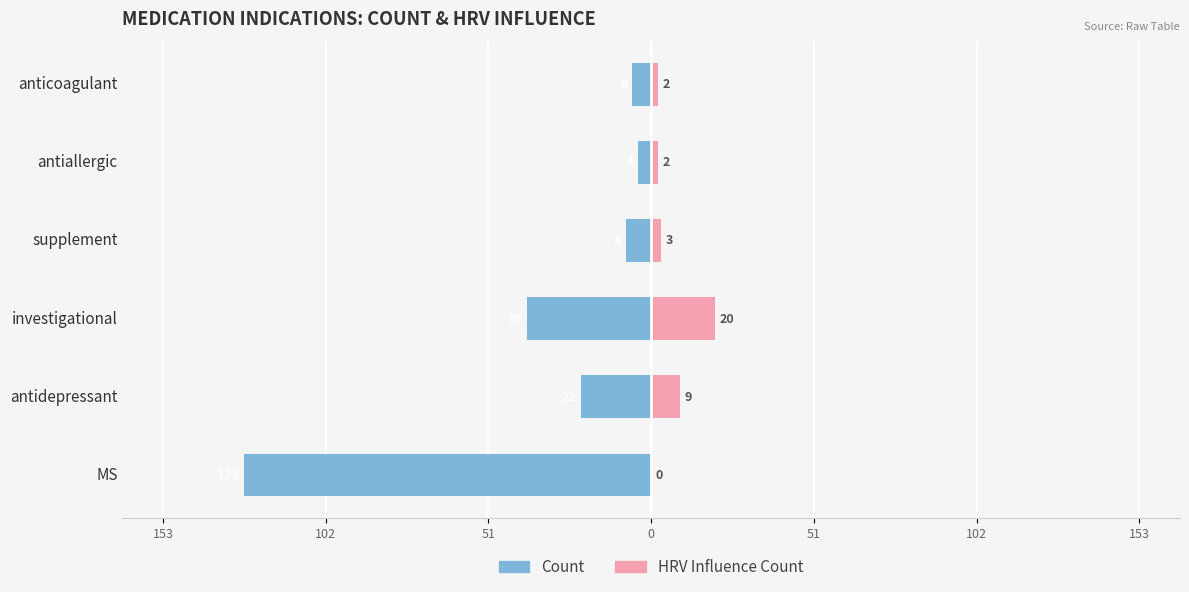

The HRV Influence Count series shows 2 at antiallergic. True or false?

True